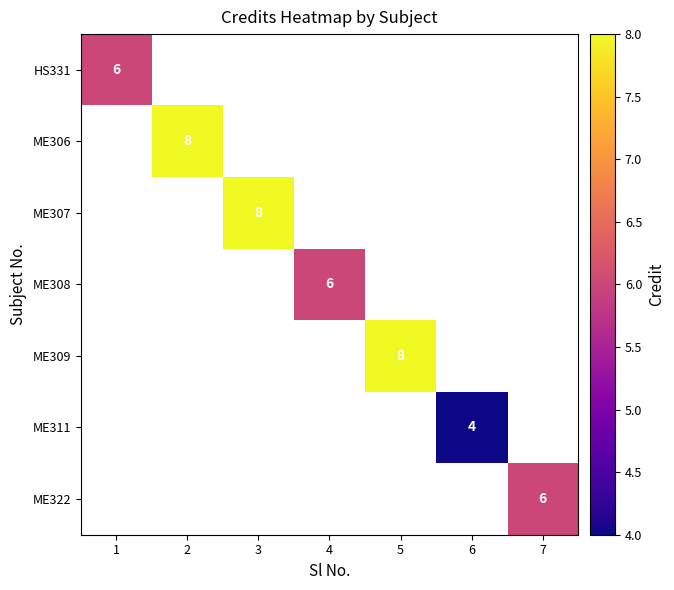

What is the greatest value displayed?

8.0